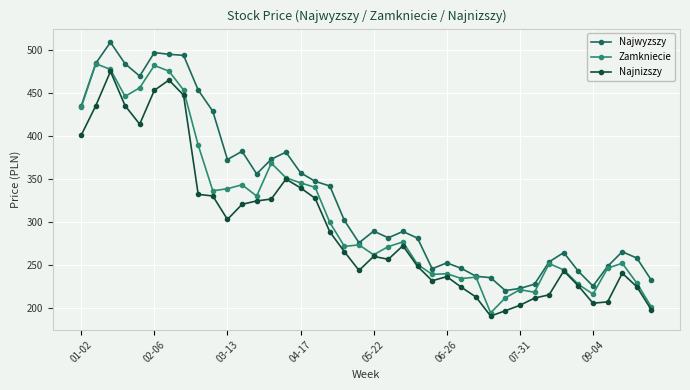

What is the value of the Najnizszy point at the 17th from the left?

327.2